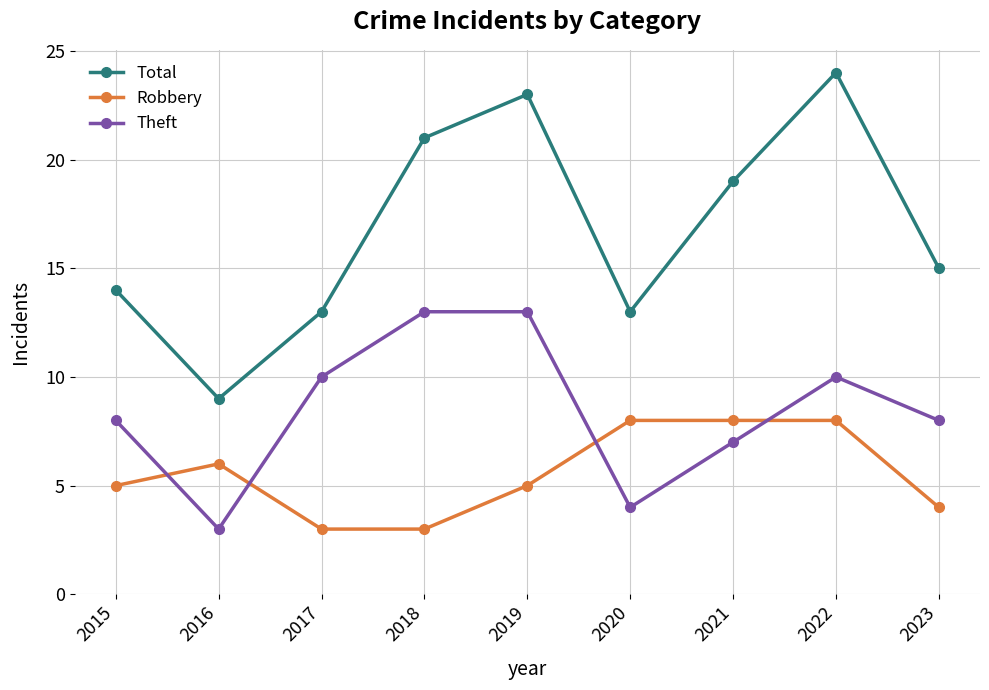

At which label does Total reach its minimum?

2016